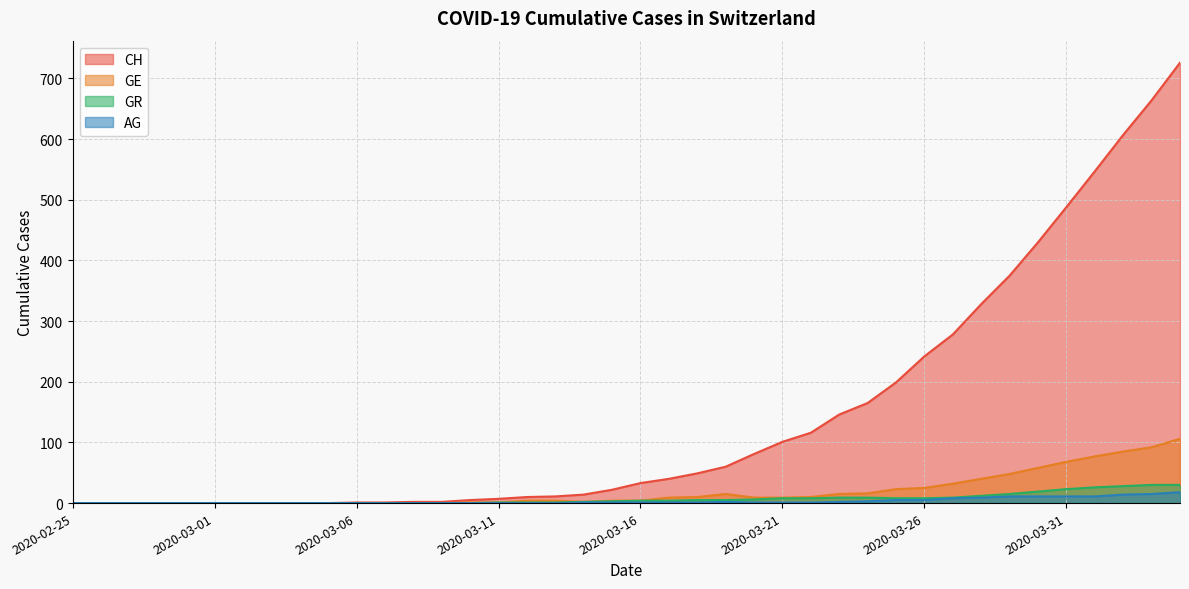

True or false: AG and CH cross at least once.

False